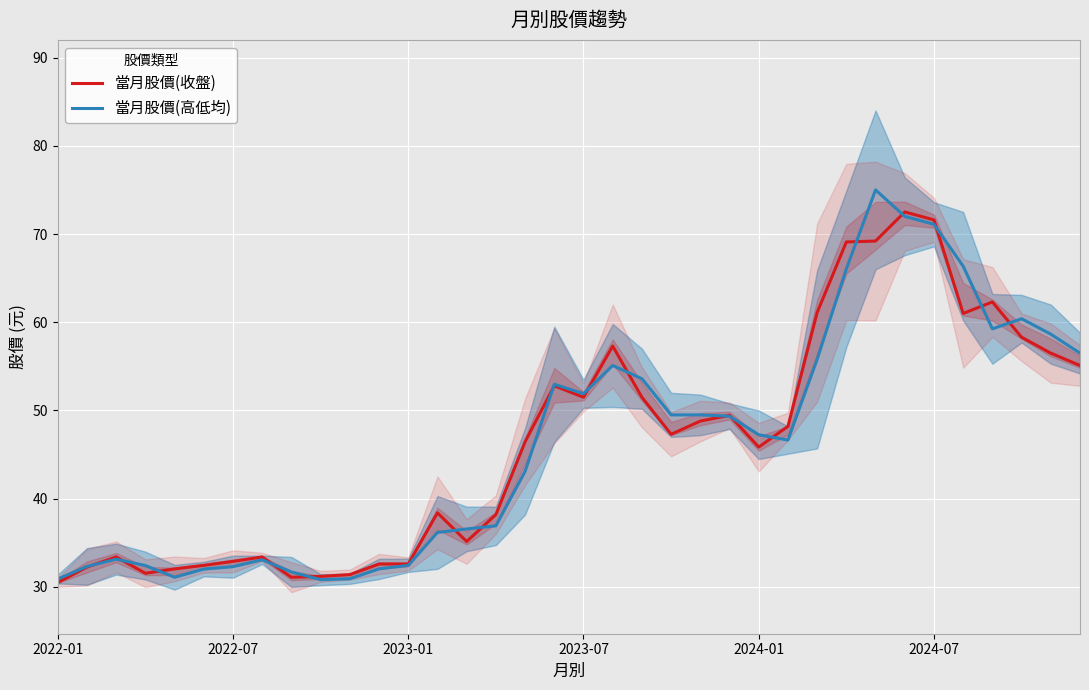

What is the average value of the 當月股價(收盤) series?

46.2